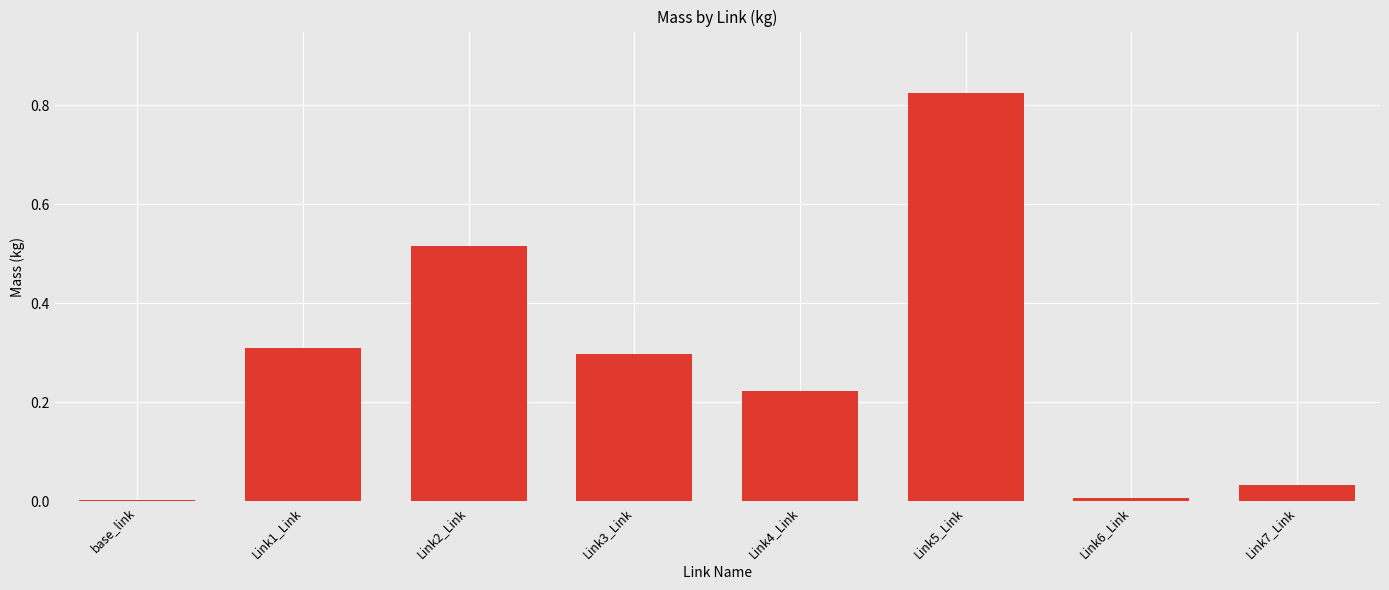

The value at Link1_Link is 0.3. True or false?

True